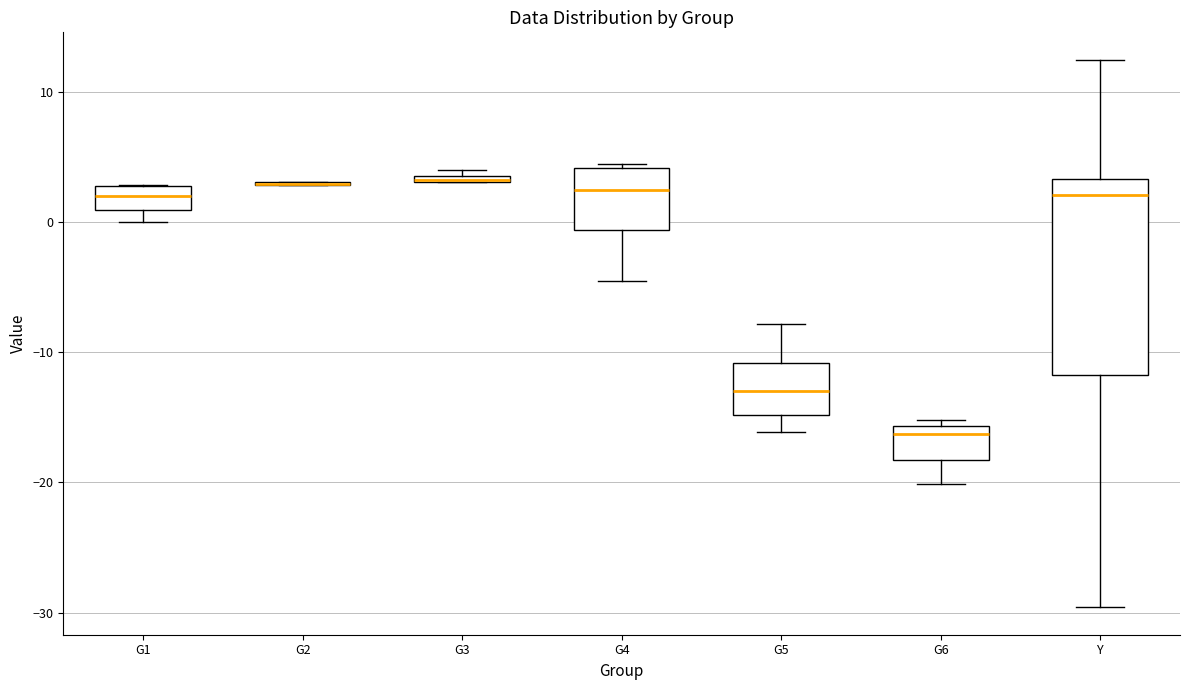

Where does the lower whisker of the box for Y end on the y-axis? The values are not printed on the chart, so give them approximately, as read against the axis.

-30